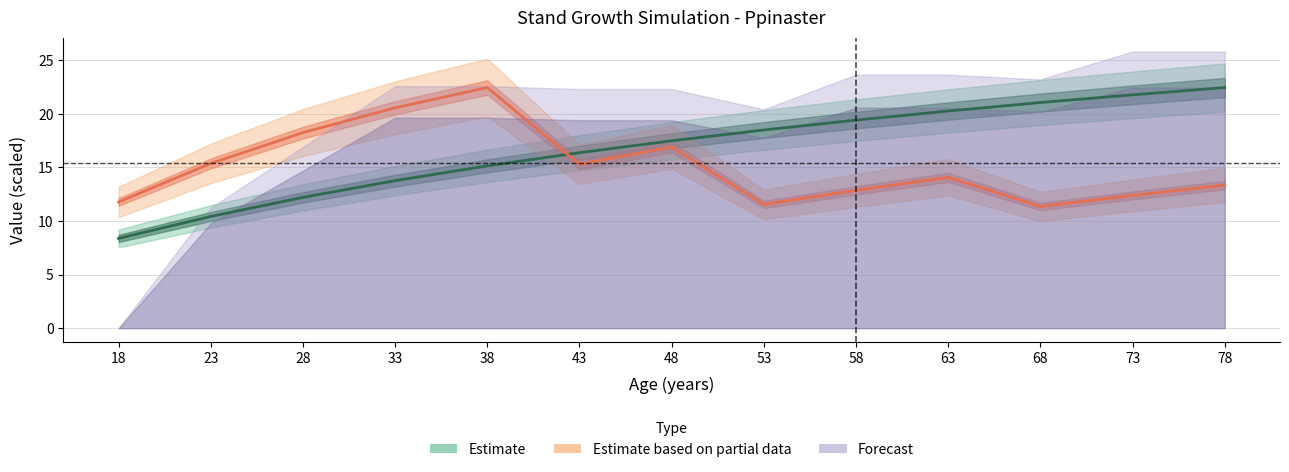

True or false: Ho (m) has more than 0 points higher than both neighbors.

False